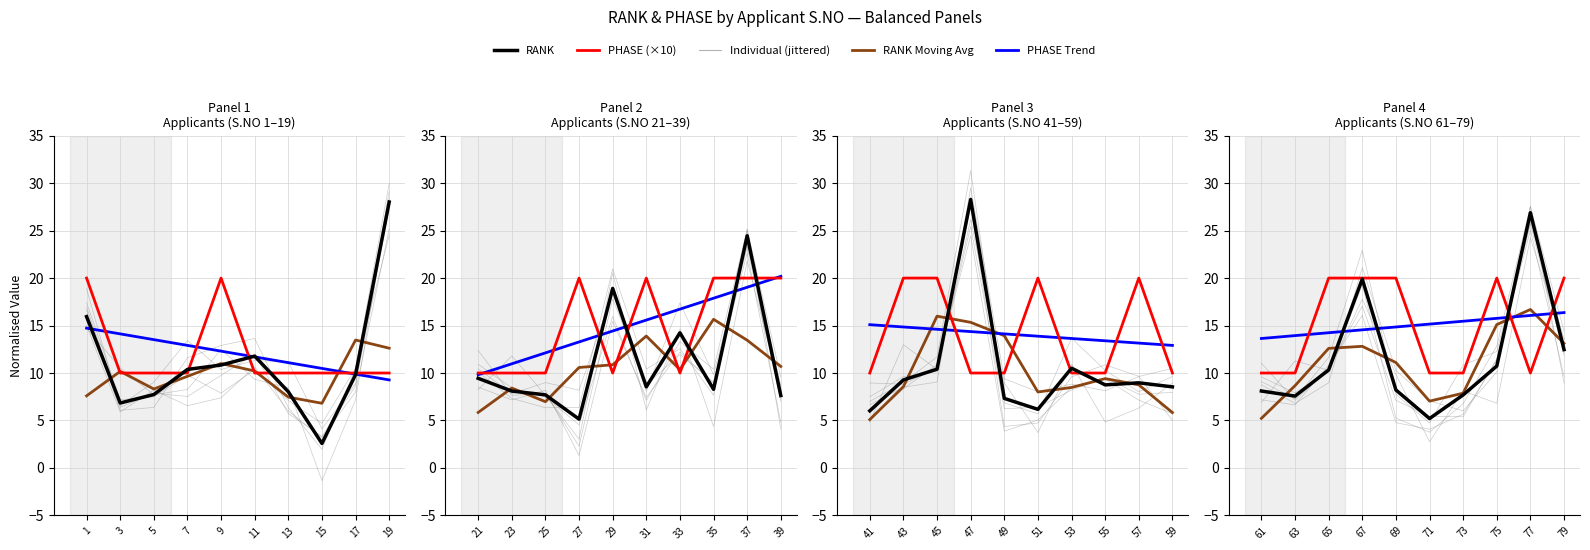

Is the value of RANK Moving Avg at 9 greater than the value of RANK at 5?

Yes